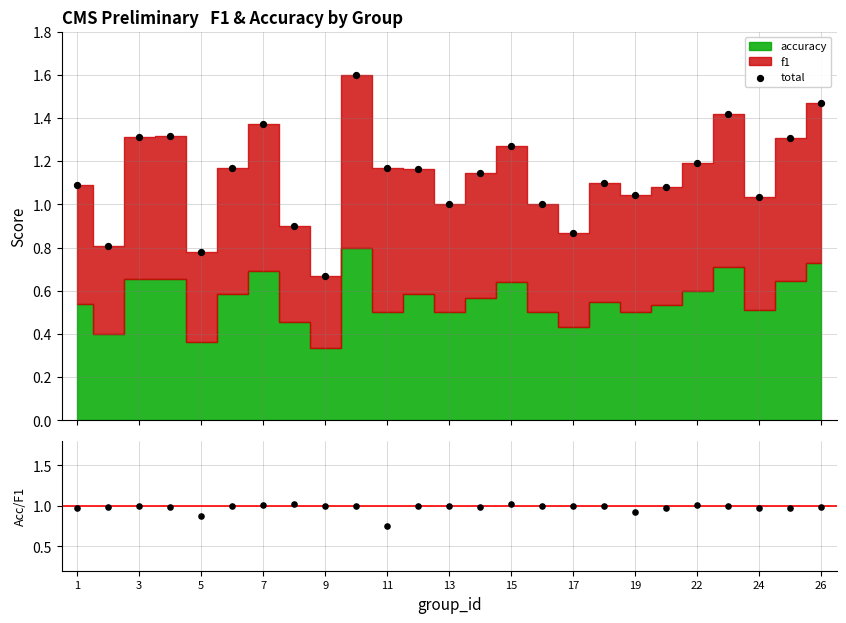

At how many categories does at least one series exceed 1?

20